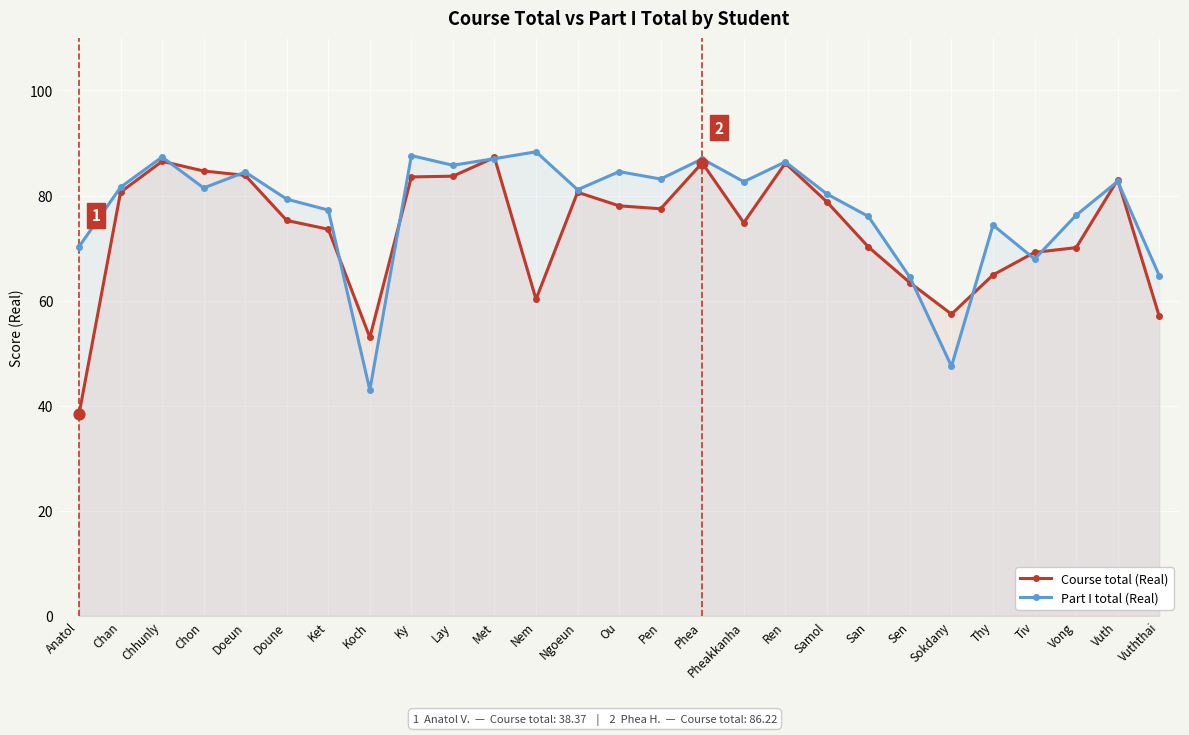

At which category is the sum across all series the highest?

Met